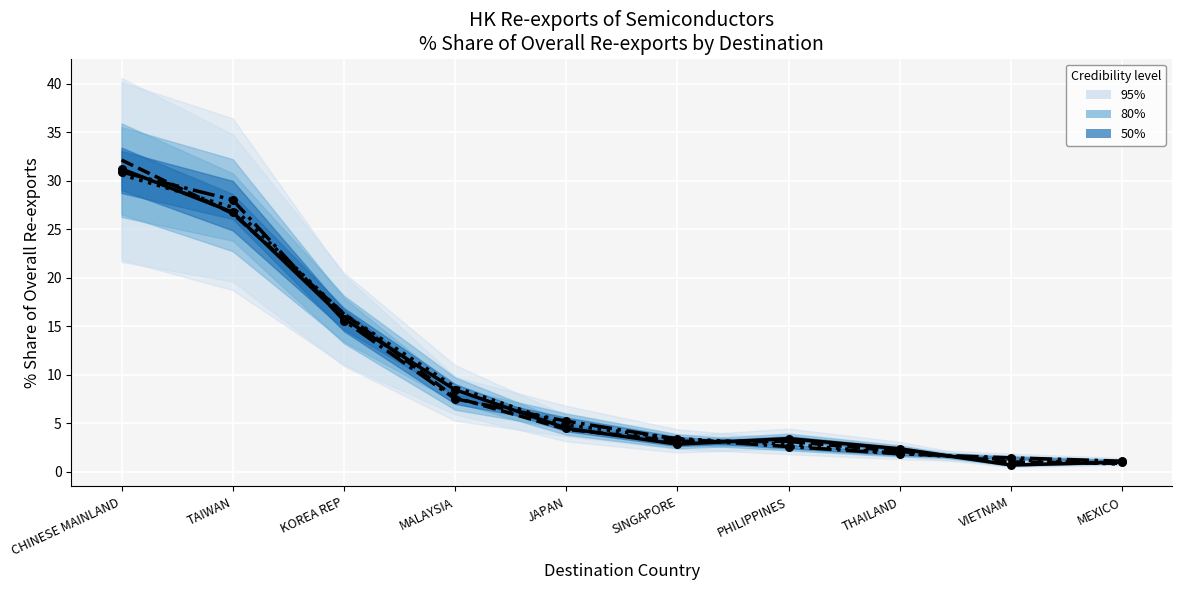

Which series has the largest Y range (max minus min)?

2017 Share